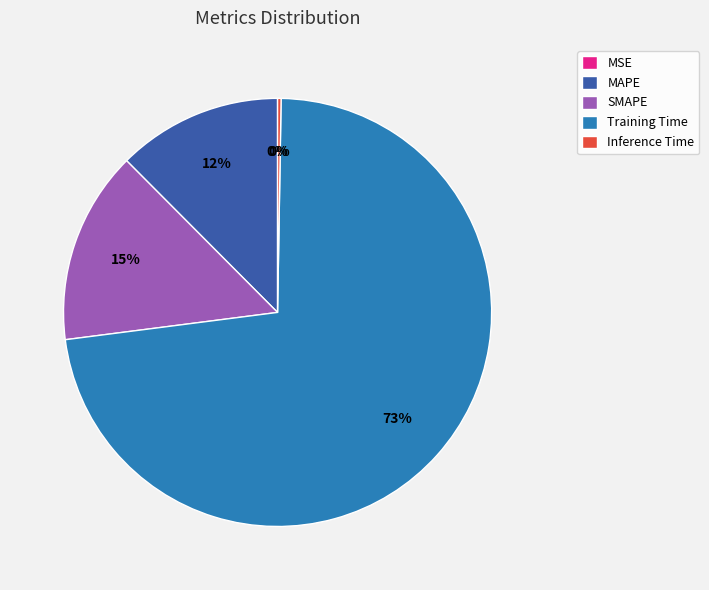

What percentage is the SMAPE slice, to the nearest percent?

15%